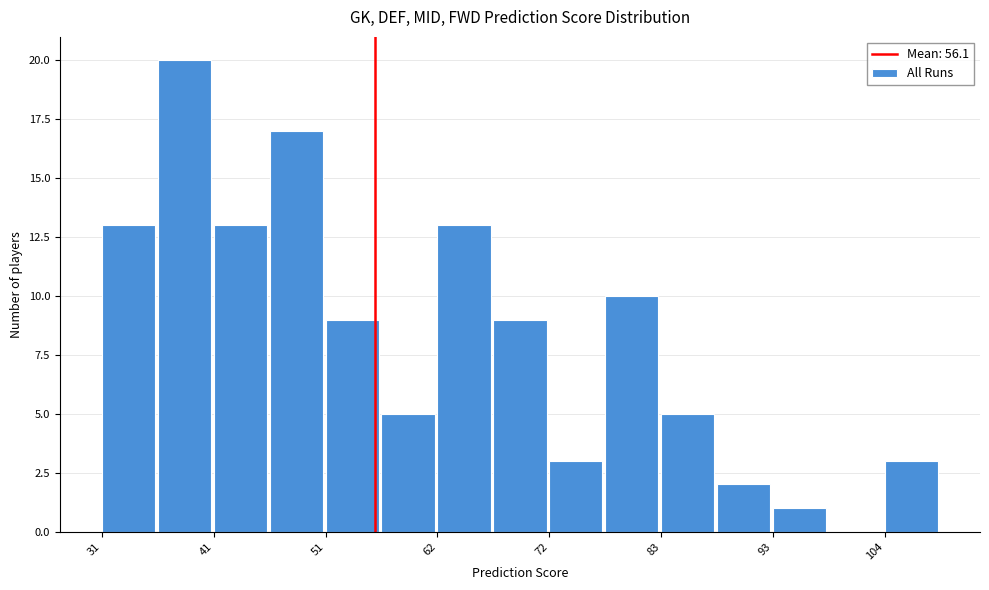

Read against the x-axis, roughly where is the centre of the tallest bar?

38